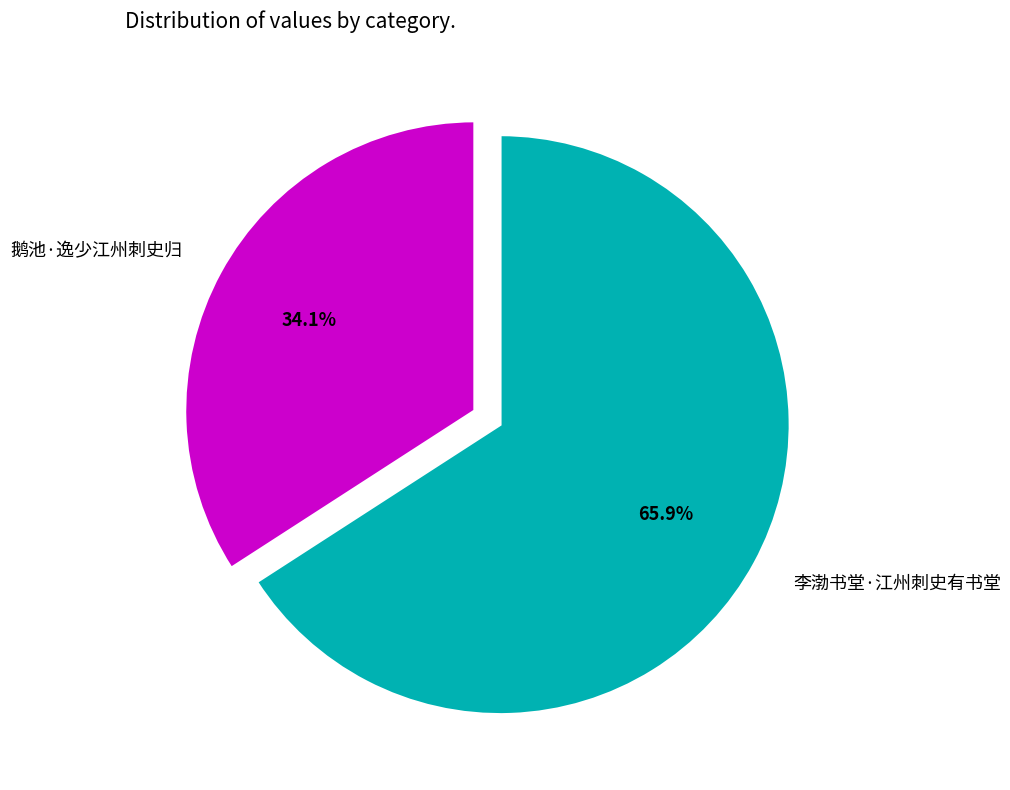

Approximately how many times larger is the value at 李渤书堂·江州刺史有书堂 compared to 鹅池·逸少江州刺史归?

1.9